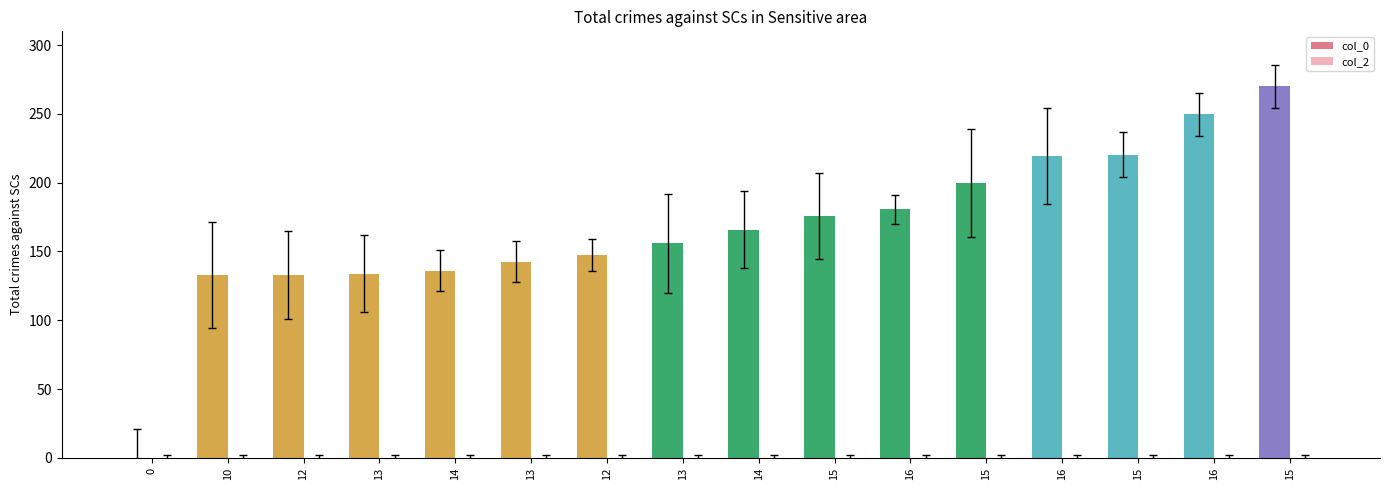

Are the bars horizontal?

No